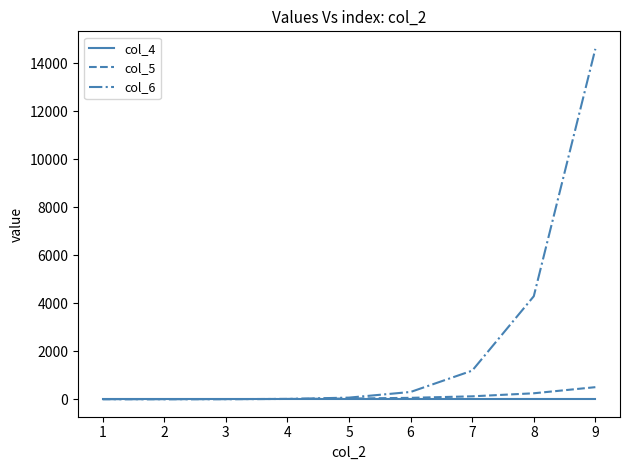

Which series has the largest range (max minus min)?

col_6